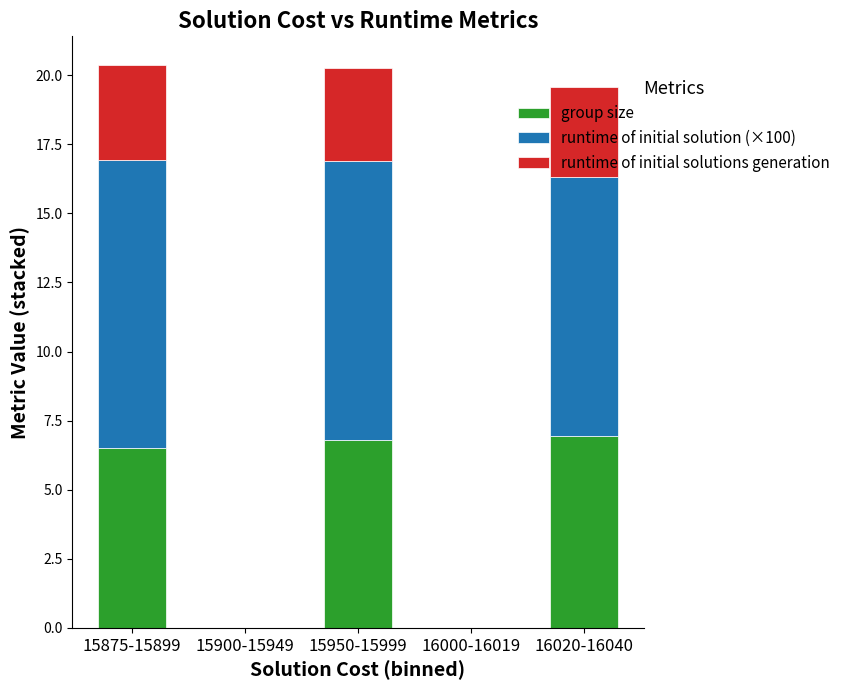

Is it true that group size equals 2.8 at 15900-15949?

False